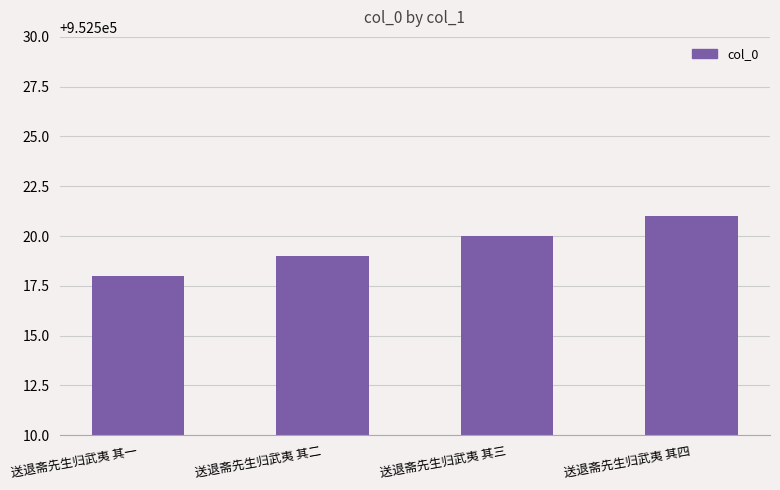

Reading left to right, transcribe all the data shown in this chart.

送退斋先生归武夷 其一=952518	送退斋先生归武夷 其二=952519	送退斋先生归武夷 其三=952520	送退斋先生归武夷 其四=952521